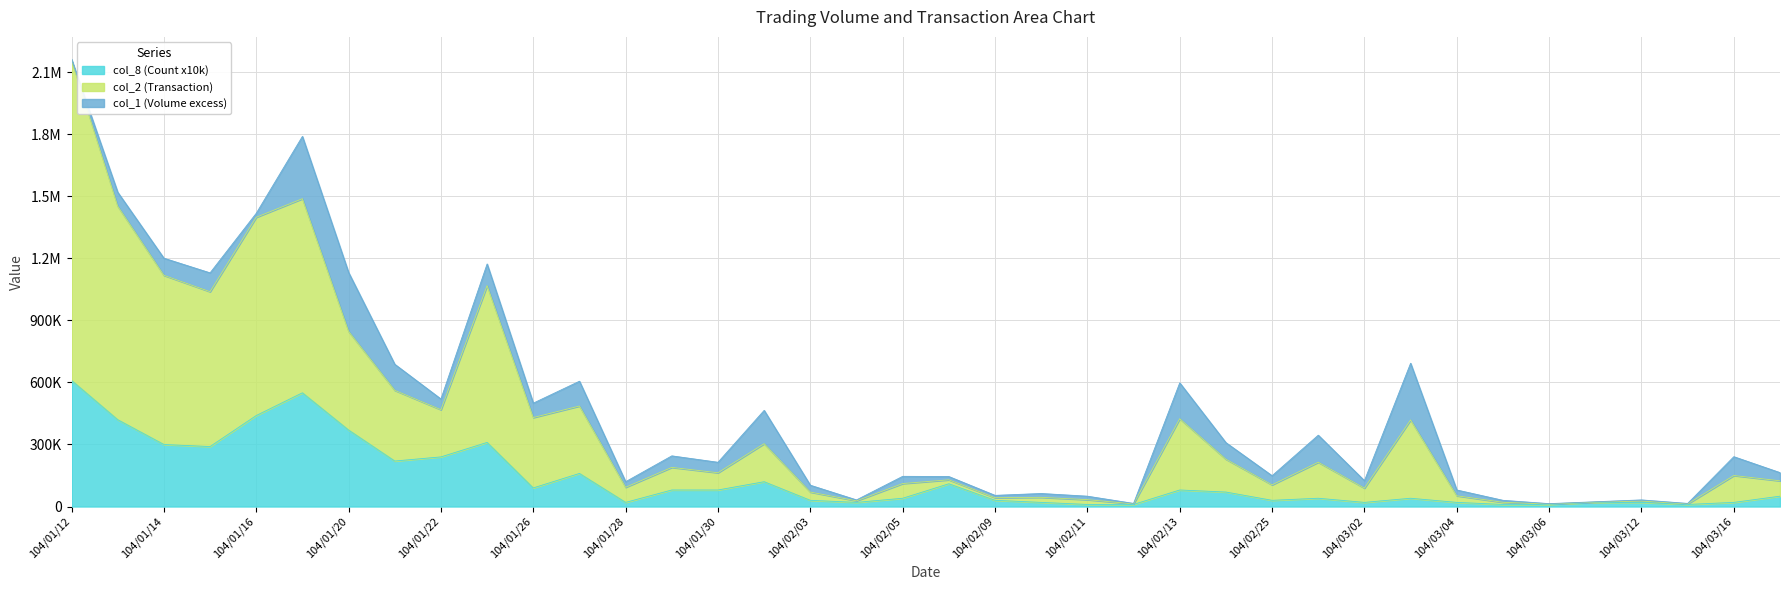

What is the minimum value shown in the chart?

10000